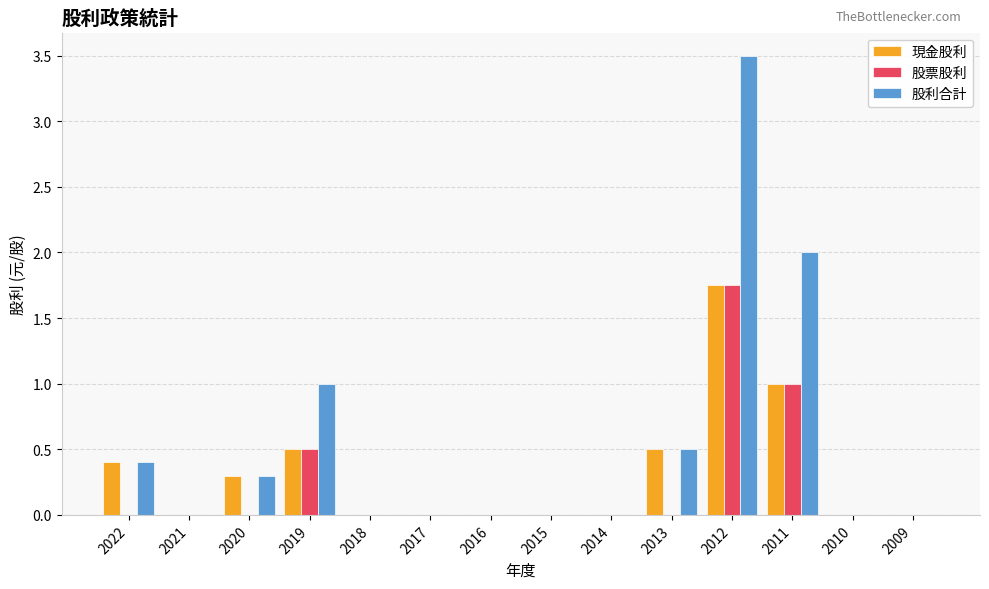

The 現金股利 series shows 0.0 at 2021. True or false?

True